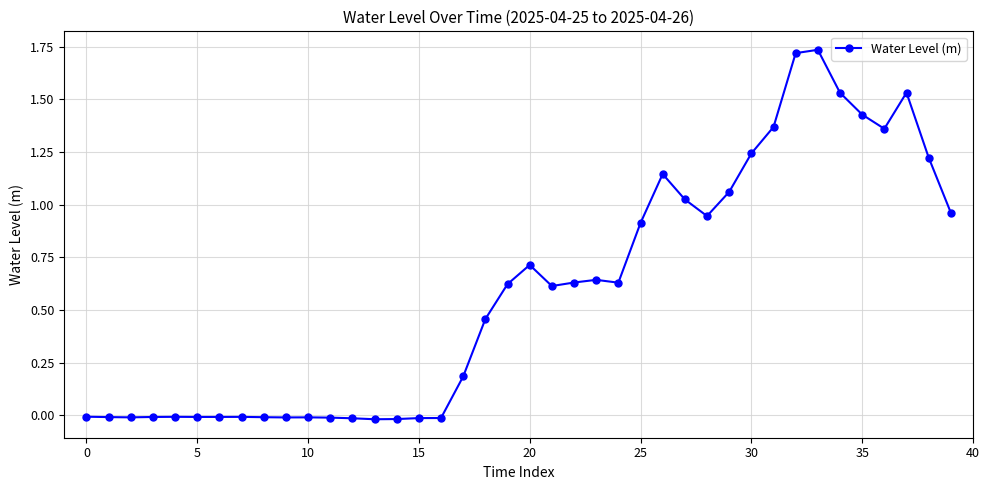

True or false: there are more than 0 points higher than both neighbors.

True